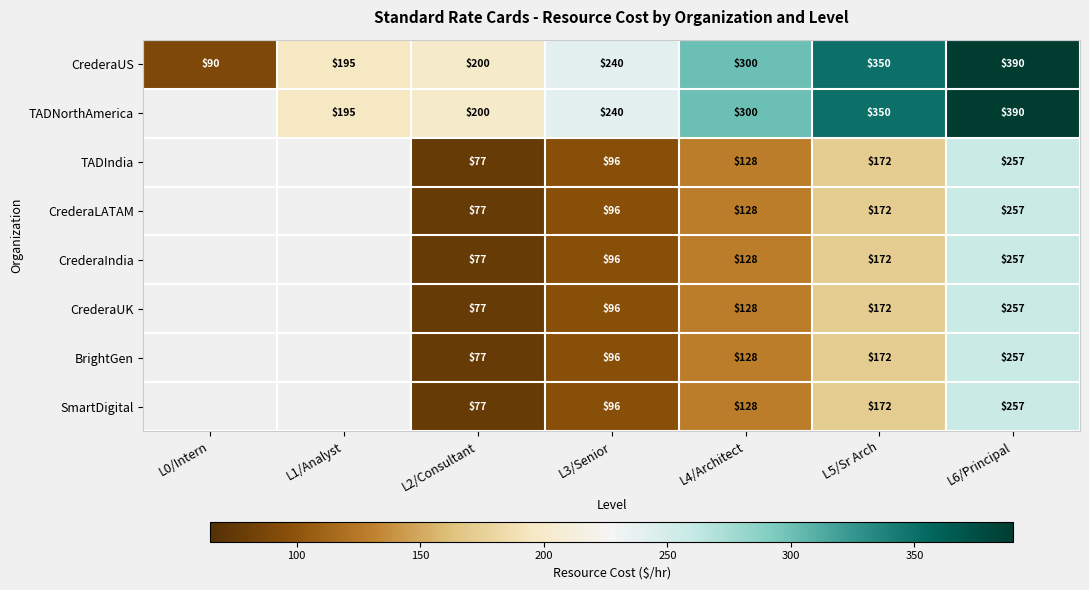

Is the value of CrederaIndia at L2/Consultant greater than the value of CrederaLATAM at L6/Principal?

No